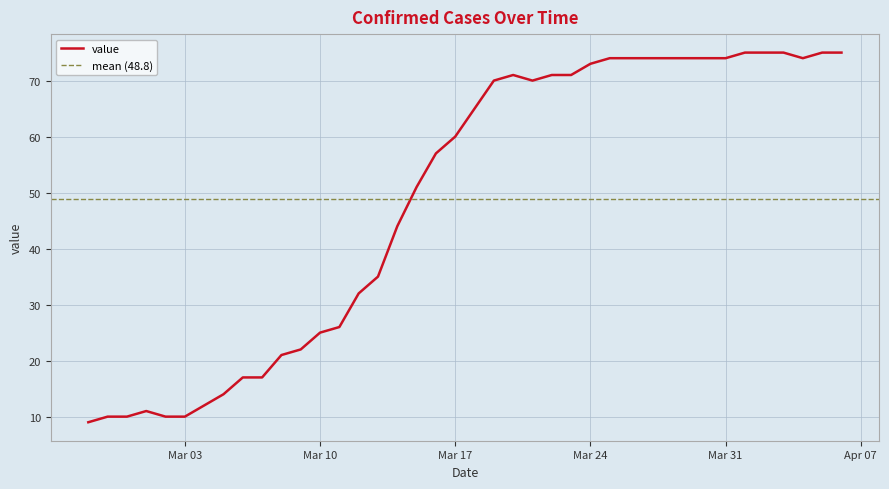

How many lines are shown in the chart?

1